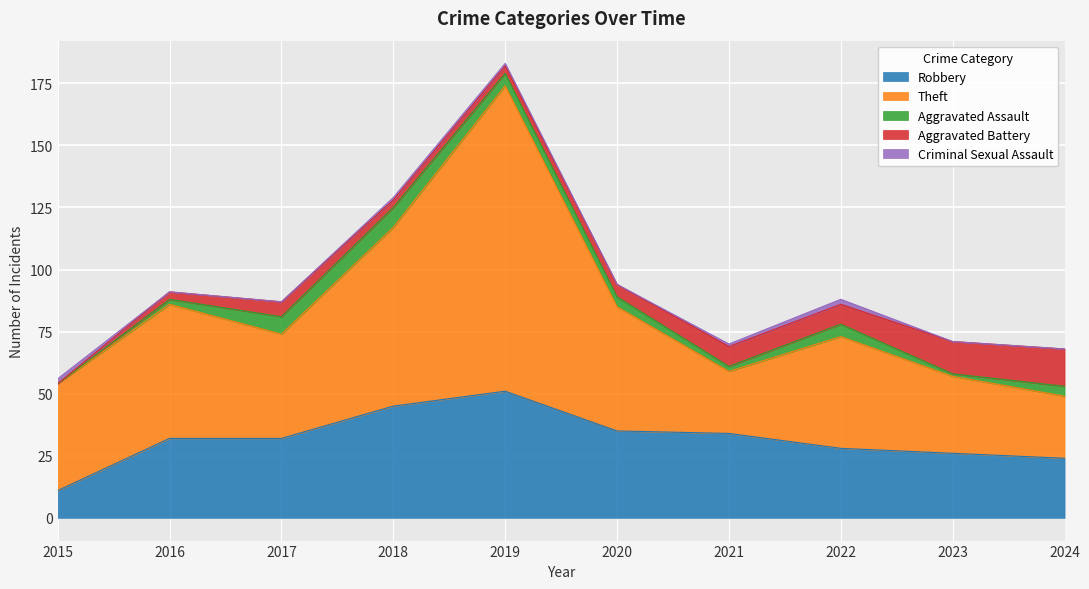

What is the difference between the Aggravated Assault values at 2020 and 2015?

4